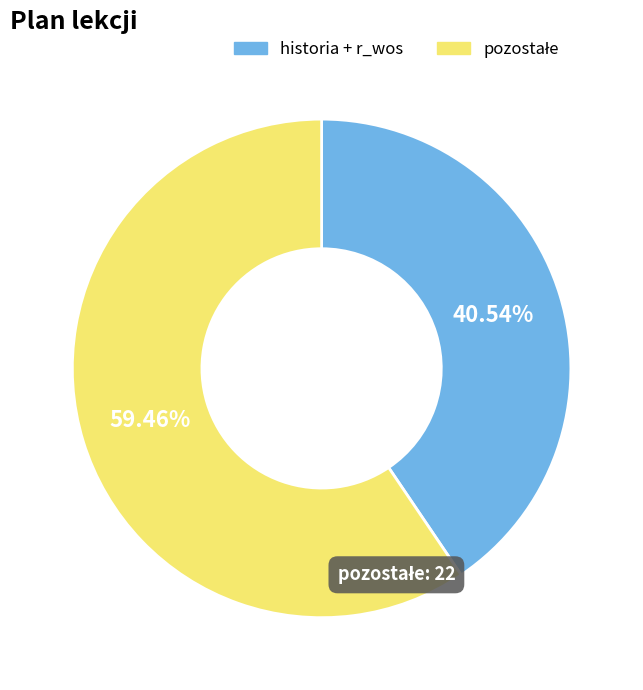

Is there a majority slice in this chart?

Yes